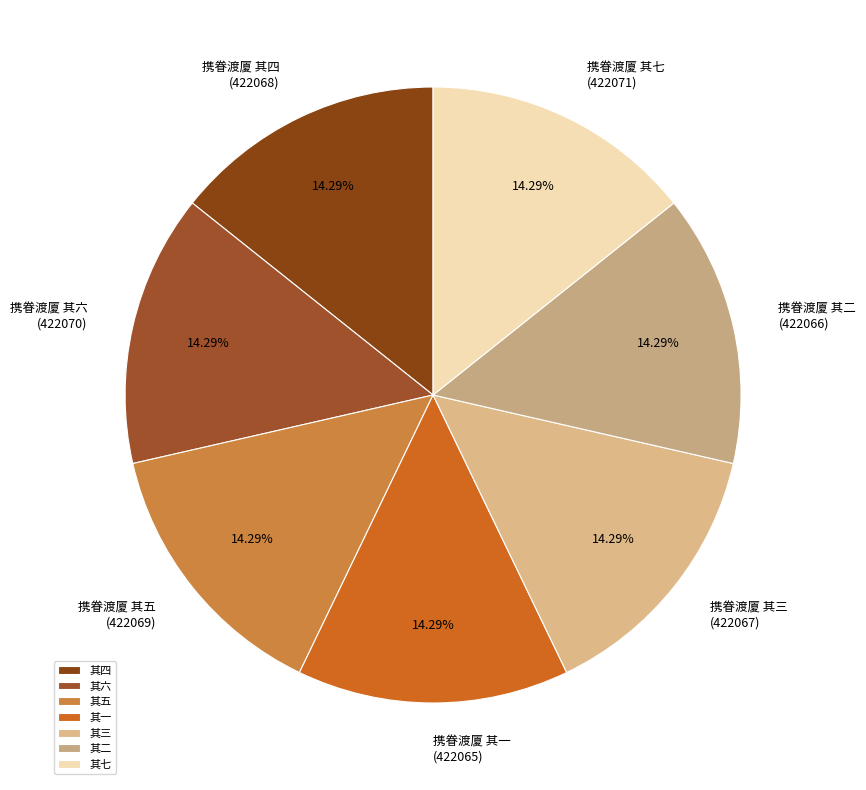

Is it true that 其二 is 5% of the pie?

False